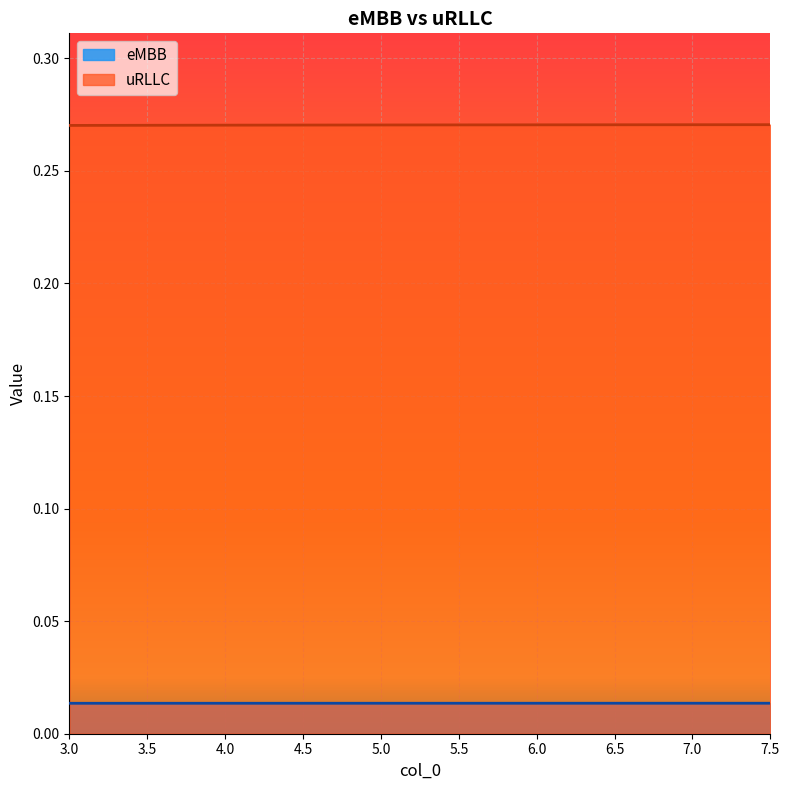

At how many categories does at least one series exceed 0?

10